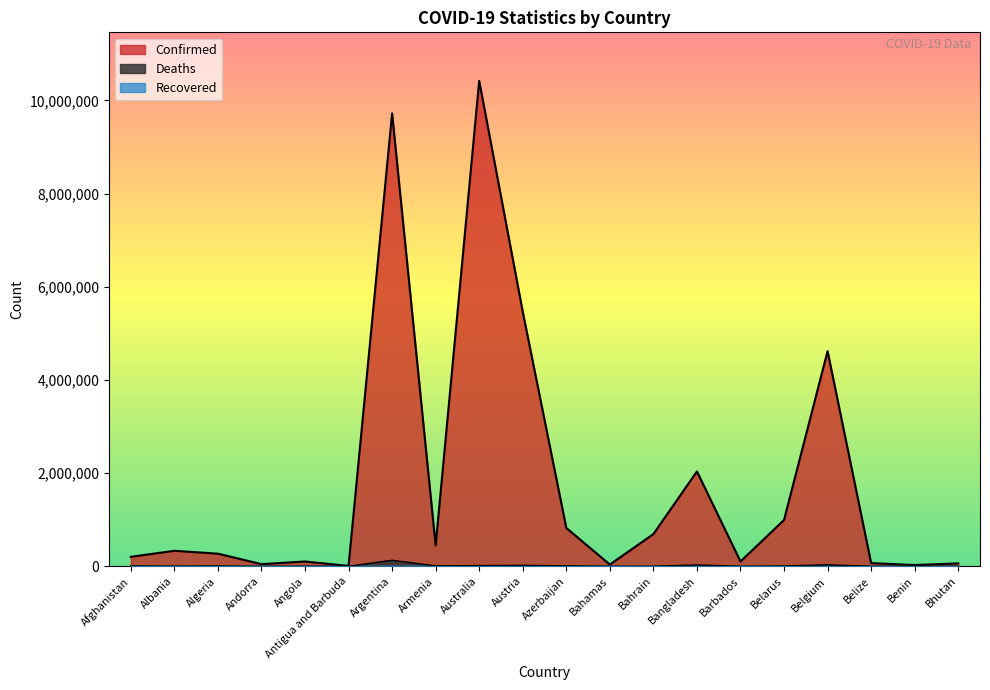

Where is the first local minimum for Confirmed?

Andorra